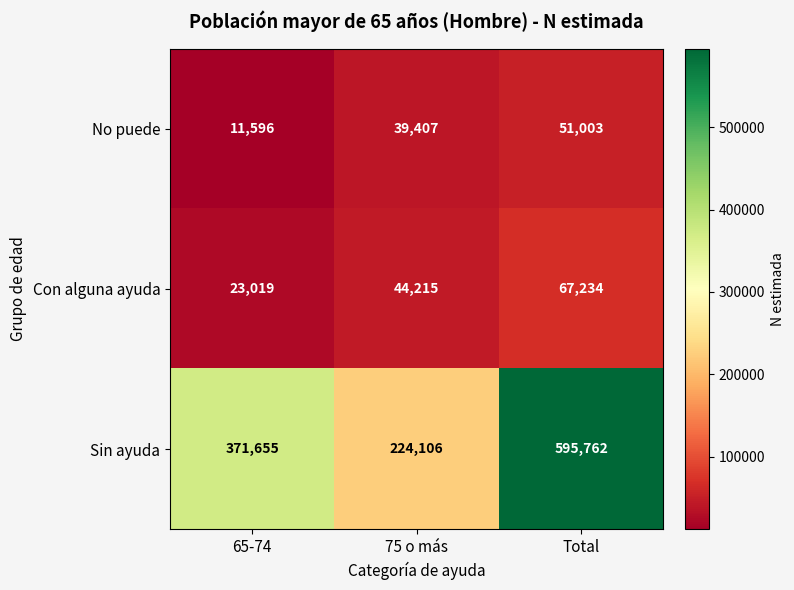

Which series changed the most between 65-74 and 75 o más?

Sin ayuda